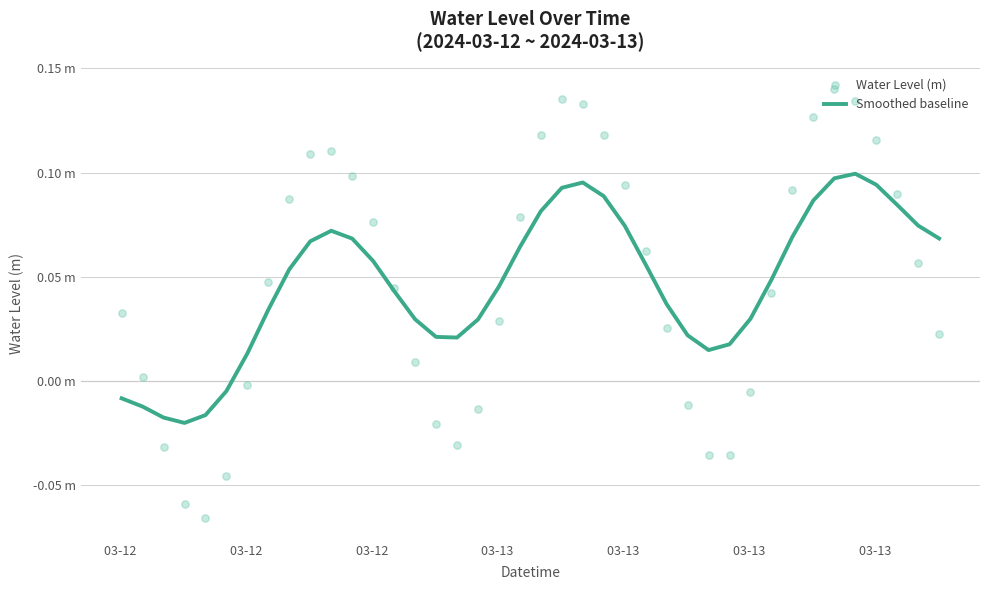

At which category is the sum across all series the highest?

34